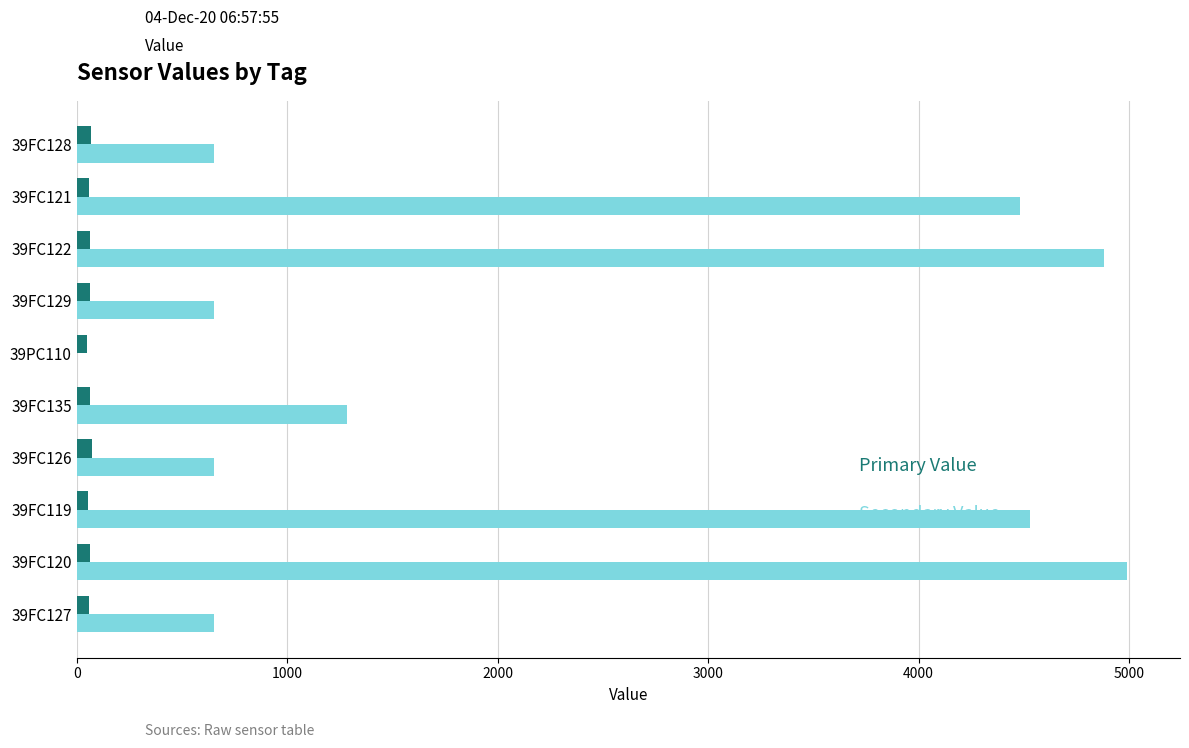

What is the greatest value displayed?

4992.5